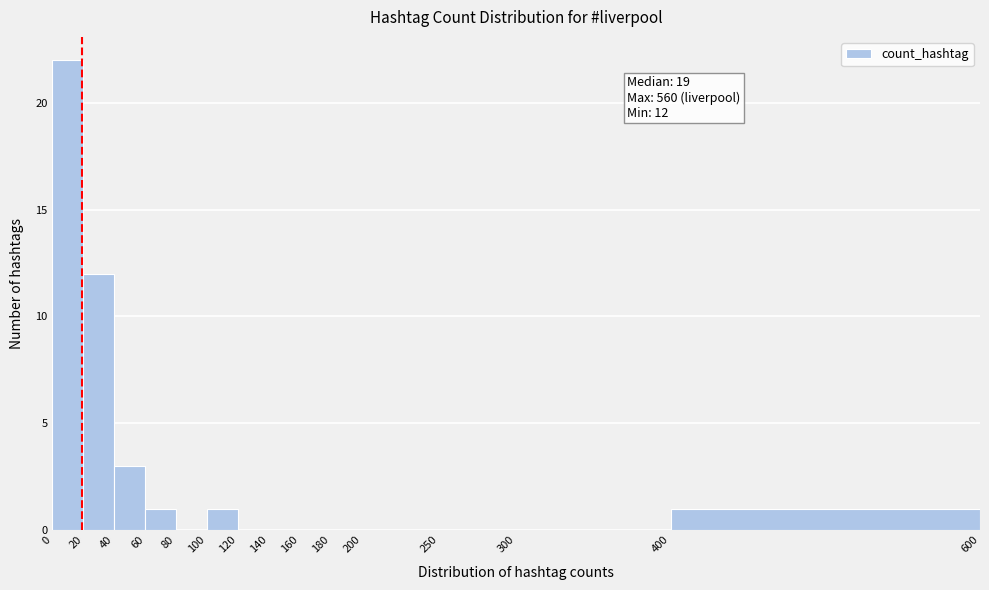

Which range on the x-axis has the tallest bar?

0 to 20